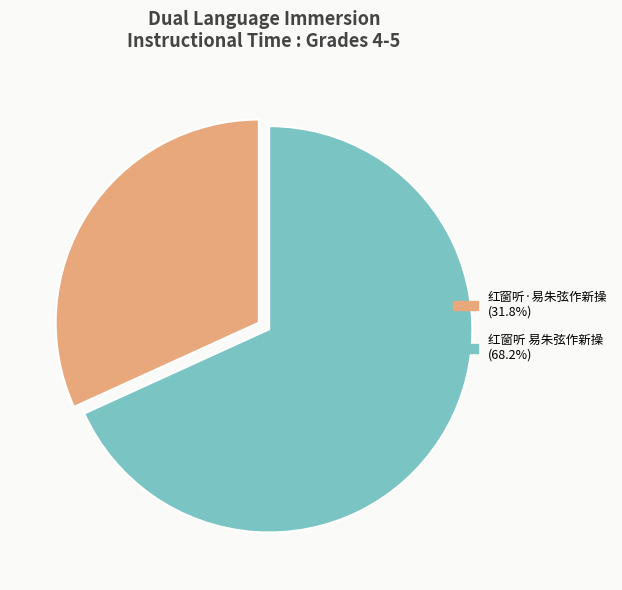

Which category accounts for the majority?

红窗听 易朱弦作新操